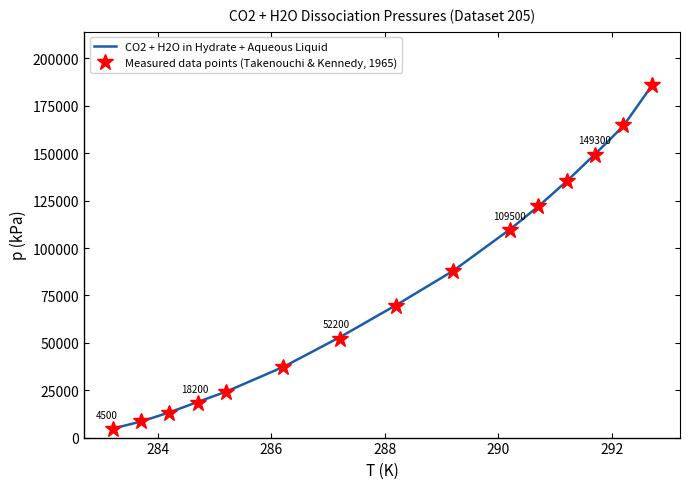

What is the value of the Measured data points (Takenouchi & Kennedy, 1965) point at the 2nd from the left?

8500